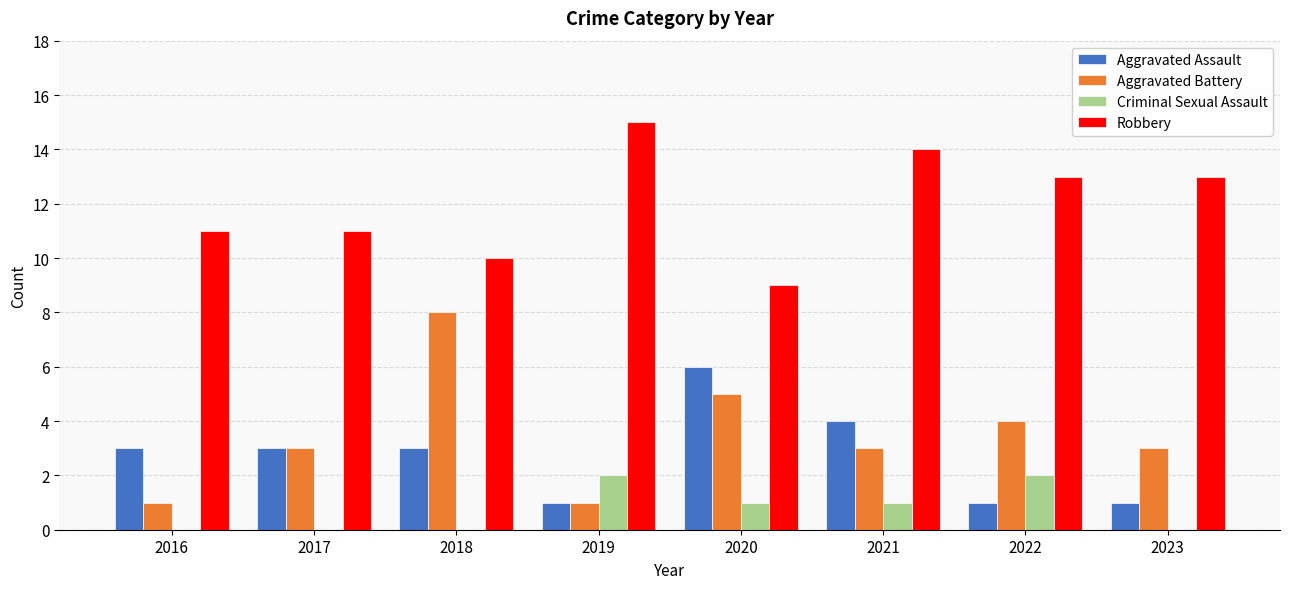

What is the maximum value shown in the chart?

15